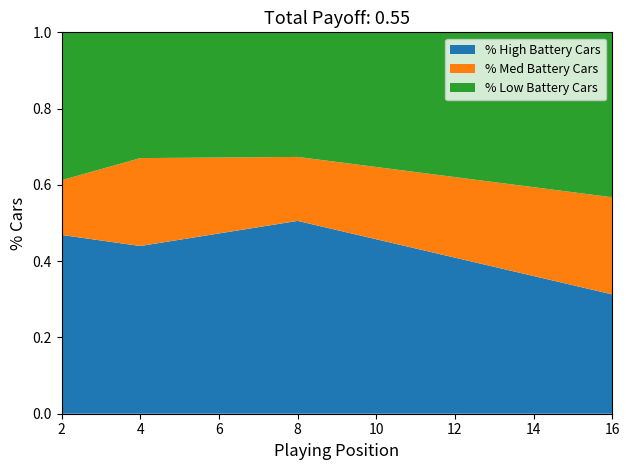

What is the total value across all series at 4?

1.0